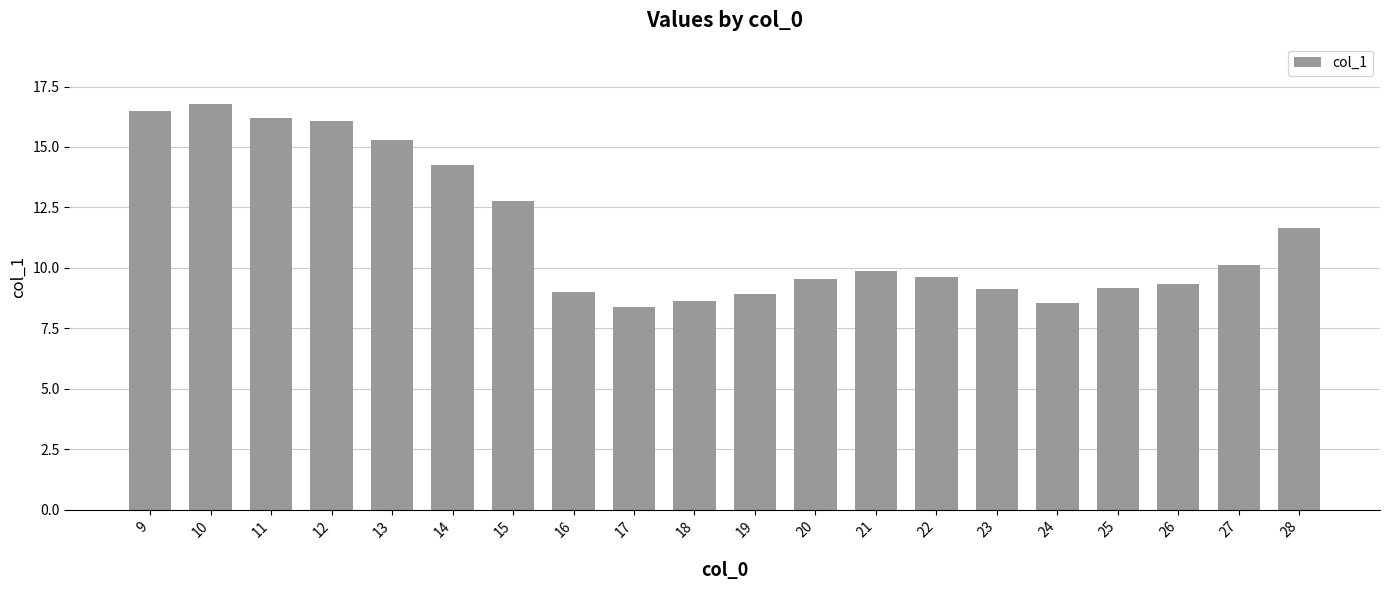

The value at 12 is 16.1. True or false?

True